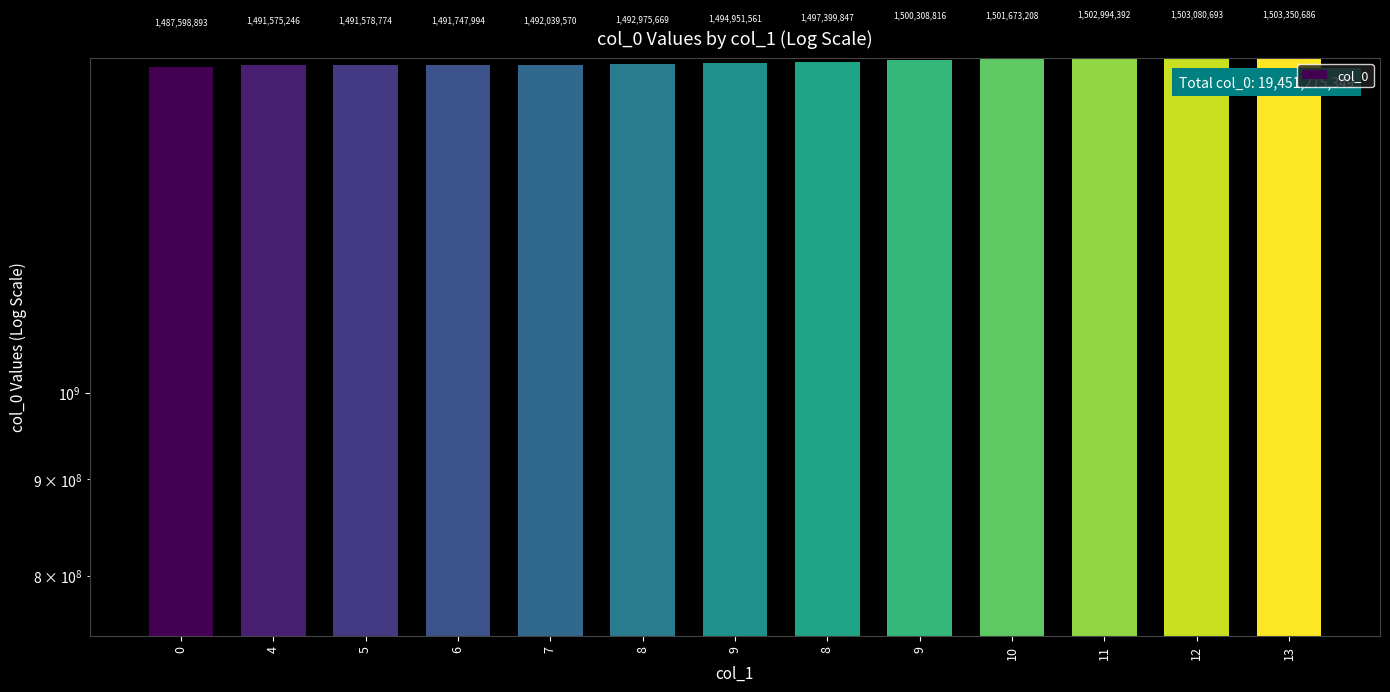

The chart shows a value of 648783100 at 10. True or false?

False